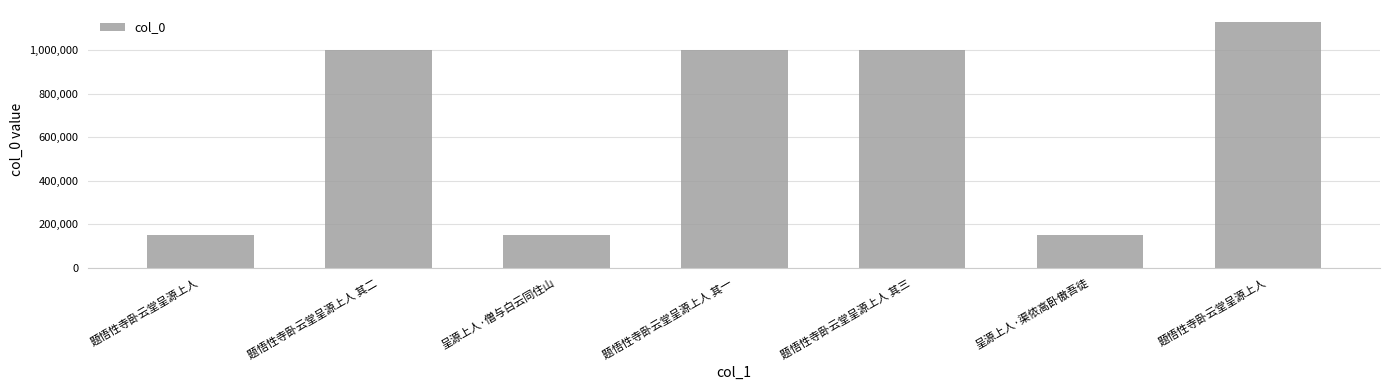

What is the approximate value at 题悟性寺卧云堂呈源上人 其一?

1001451